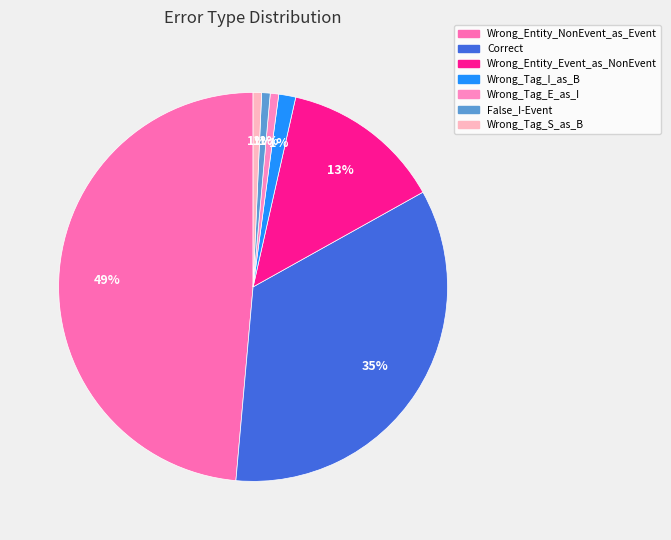

To the nearest percent, what is the average slice percentage?

14%